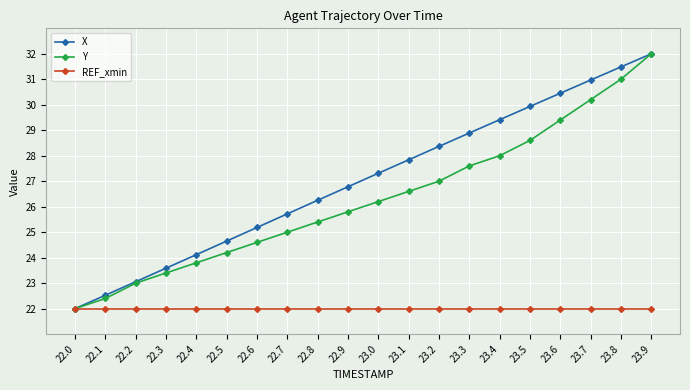

What is the label of the 14th point from the left?

23.3